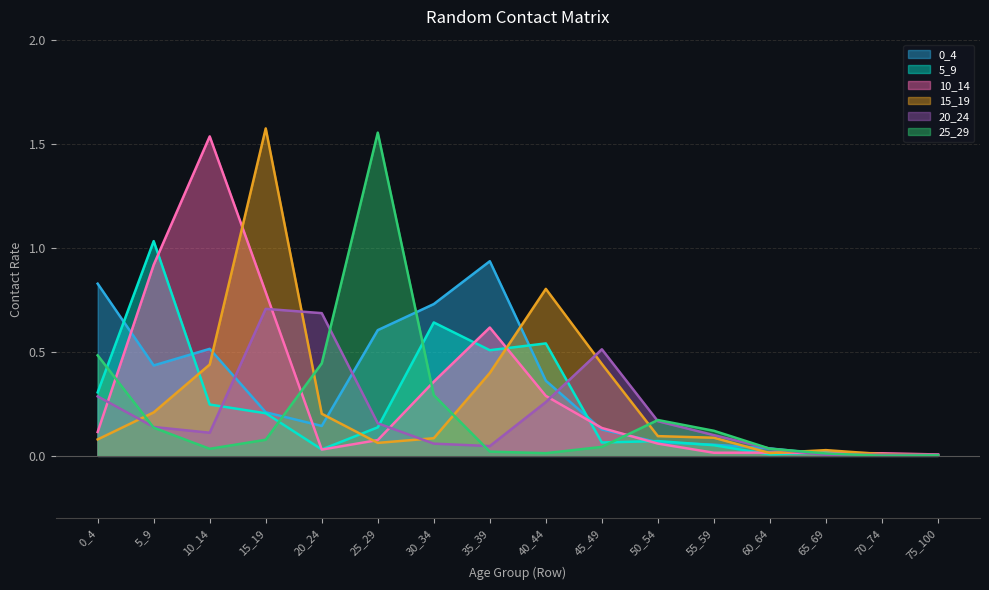

Which series has the largest range (max minus min)?

15_19